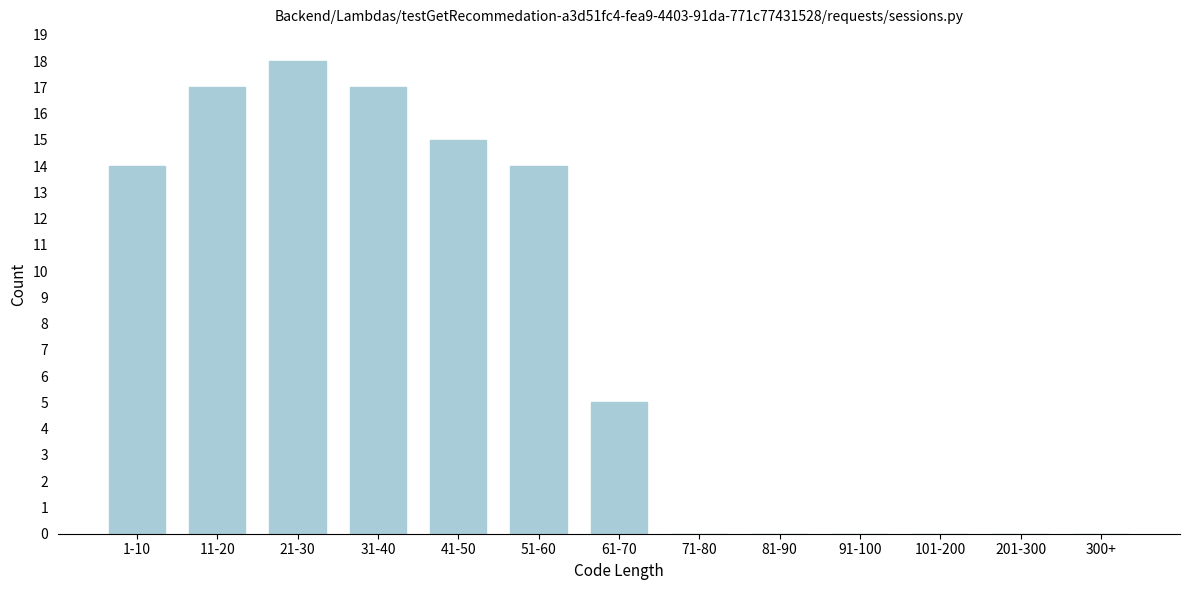

Reading left to right, transcribe all the data shown in this chart.

1-10=14	11-20=17	21-30=18	31-40=17	41-50=15	51-60=14	61-70=5	71-80=0	81-90=0	91-100=0	101-200=0	201-300=0	300+=0